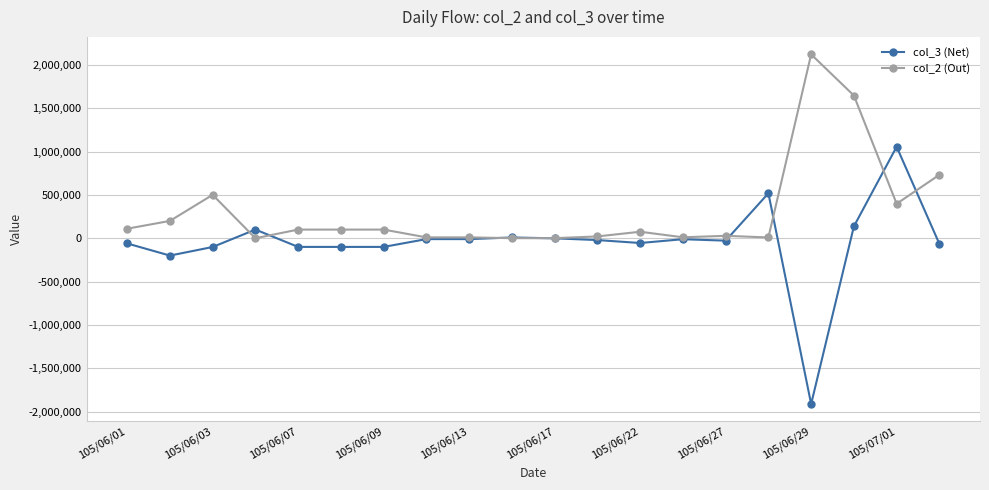

What is the value of the col_3 (Net) point at the 7th from the left?

-100000